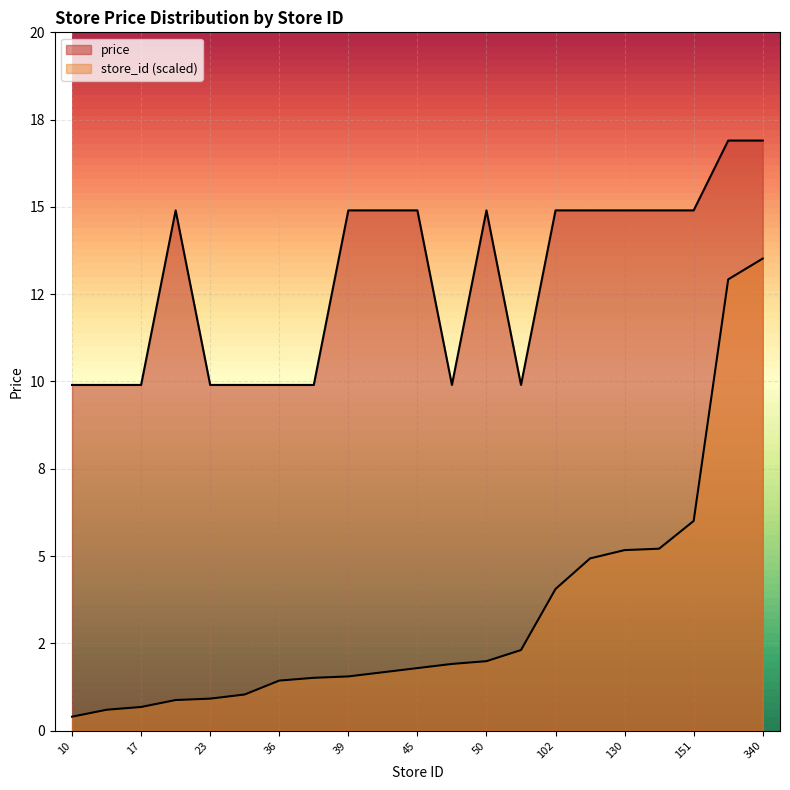

What is the total value across all series at 22?

15.8